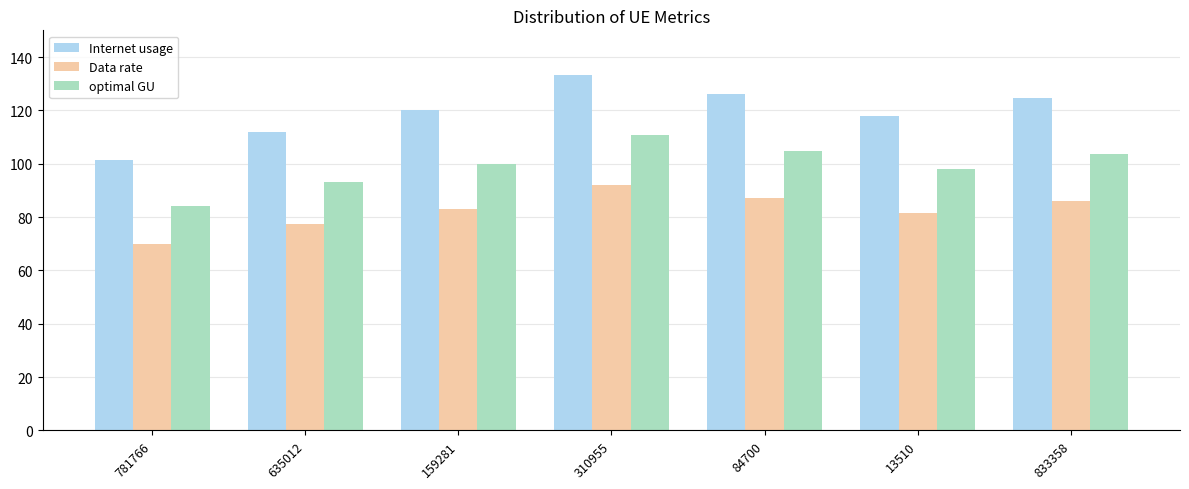

Are the bars horizontal?

No